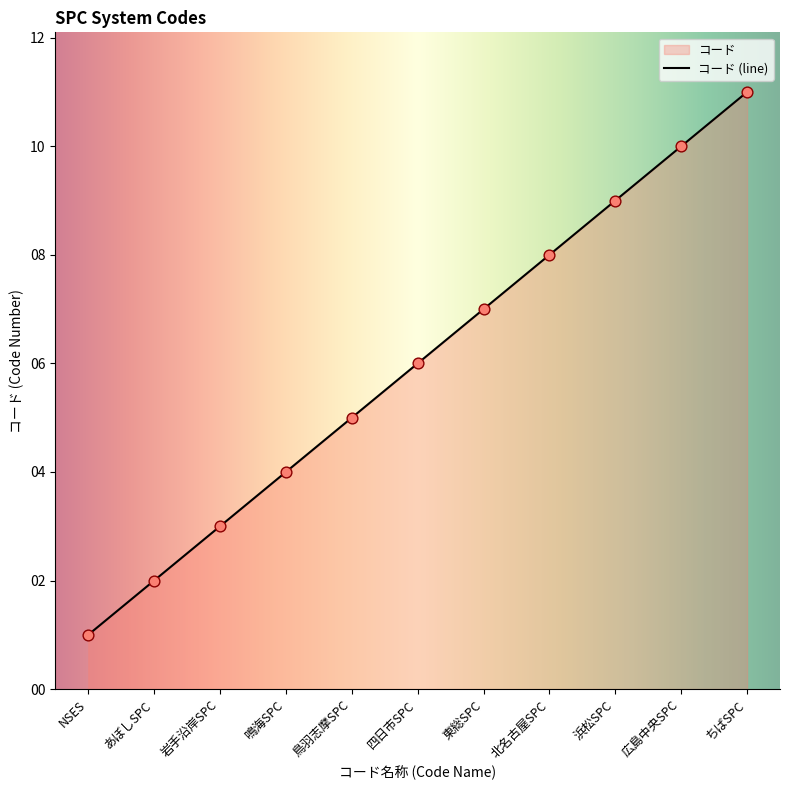

What is the ratio of the value at 北名古屋SPC to the value at NSES?

8.0